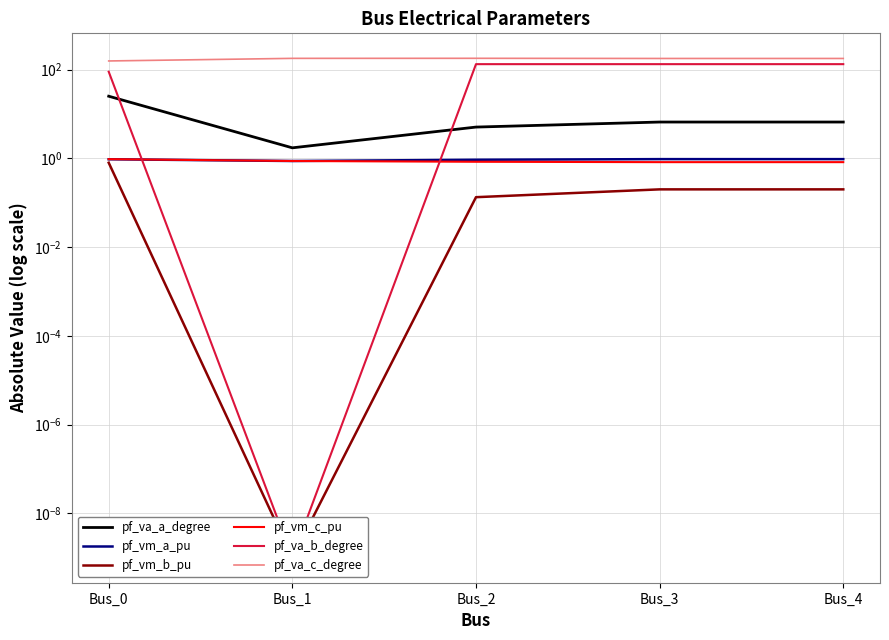

Rank the series by their maximum value, from highest to lowest.

pf_va_c_degree, pf_va_b_degree, pf_va_a_degree, pf_vm_a_pu, pf_vm_c_pu, pf_vm_b_pu